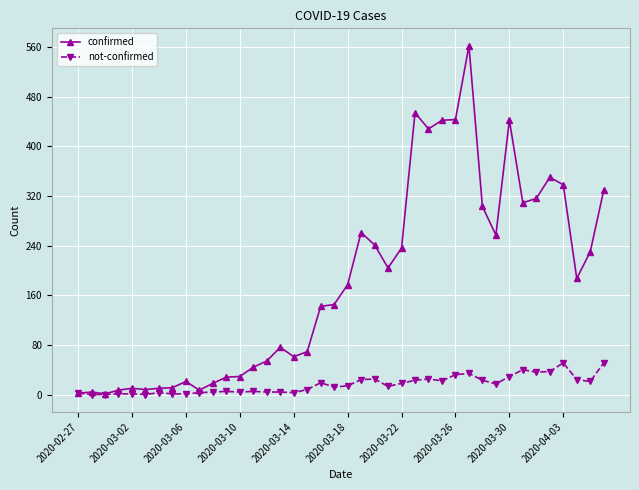

What is the value of the not-confirmed point at the 19th from the left?

19